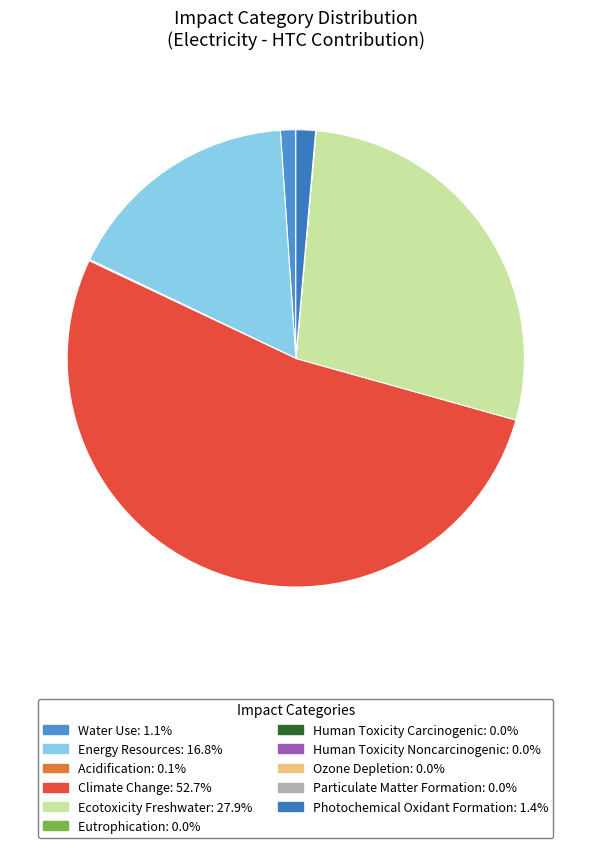

Which has a higher value, Water Use or Photochemical Oxidant Formation?

Photochemical Oxidant Formation